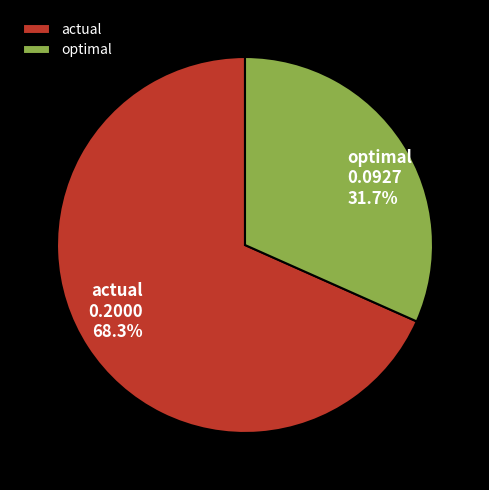

Count the number of slices in the pie.

2